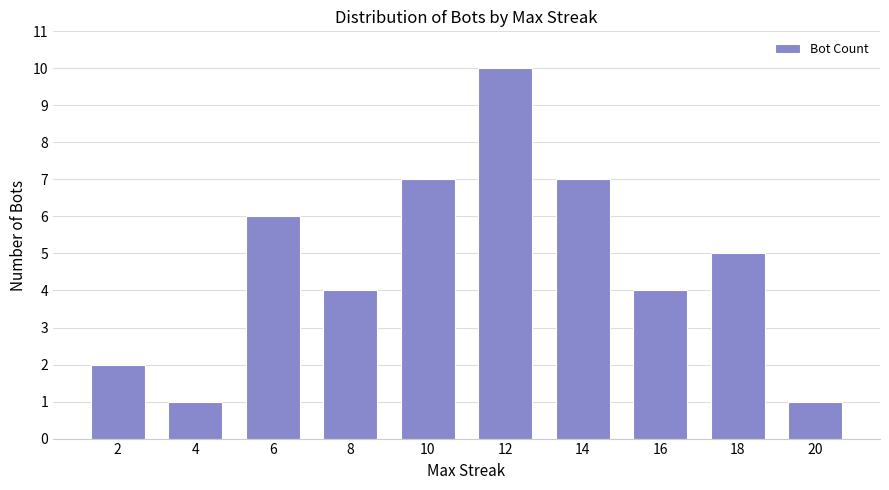

What is the maximum value shown in the chart?

10